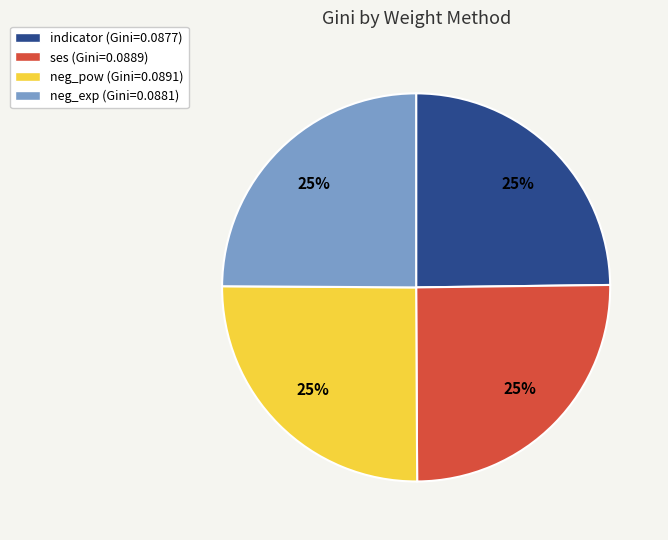

What percentage is the neg_exp slice, to the nearest percent?

25%